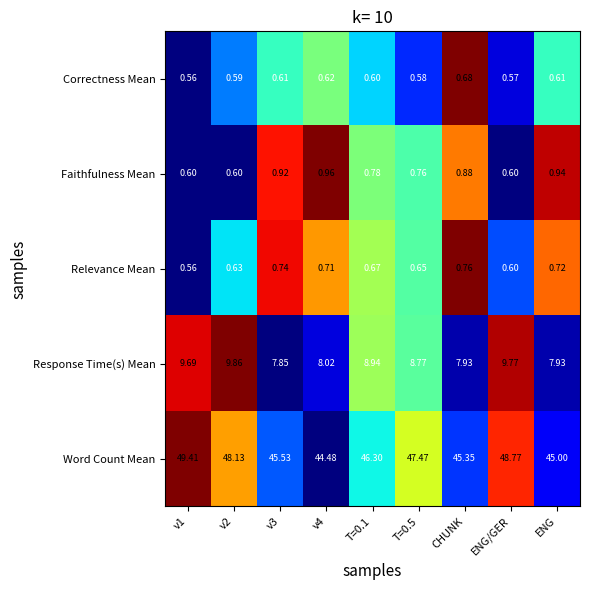

Which series has the widest spread of values?

Word Count Mean